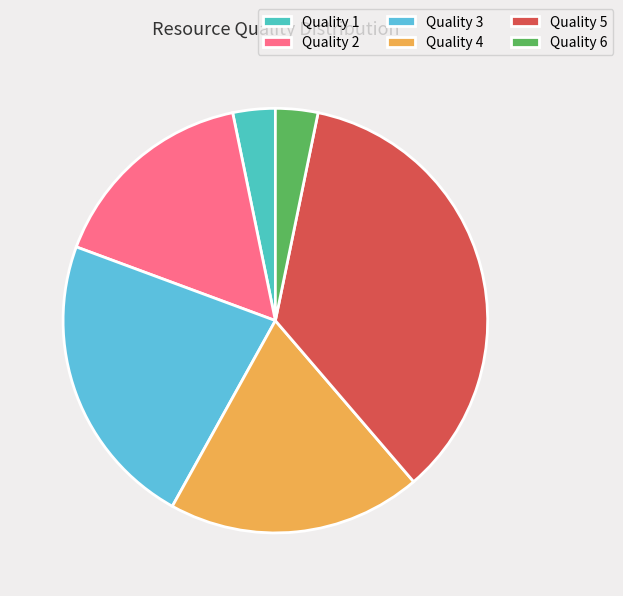

Which slice is the largest?

Quality 5